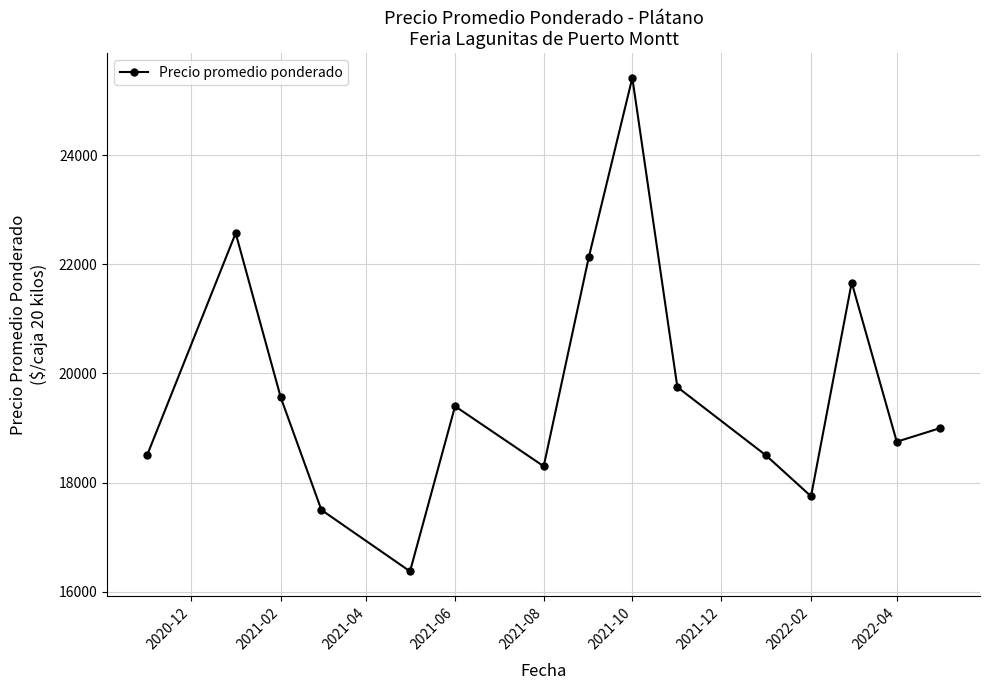

What is the difference between the maximum and second lowest values?

7916.7